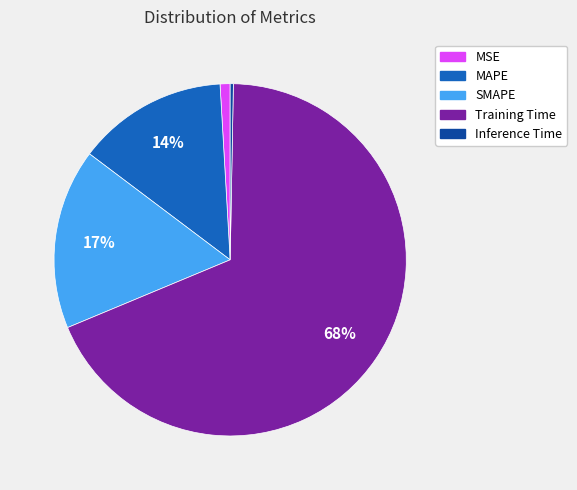

The MAPE slice represents 7% of the pie. True or false?

False